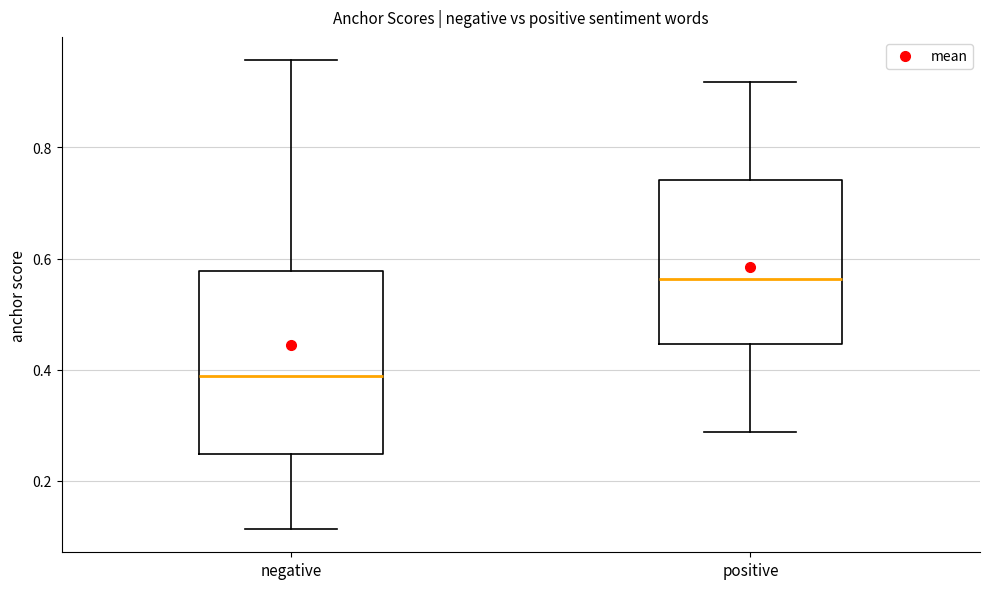

Reading left to right, transcribe this box plot: for each box, give where its median line is, the range the box spans, and where its two whiskers end, as read against the y-axis. The values are not printed on the chart, so give them approximately, as read against the axis.

negative: median 0.38, box 0.24 to 0.58, whiskers 0.12 to 0.96
positive: median 0.56, box 0.44 to 0.74, whiskers 0.28 to 0.92